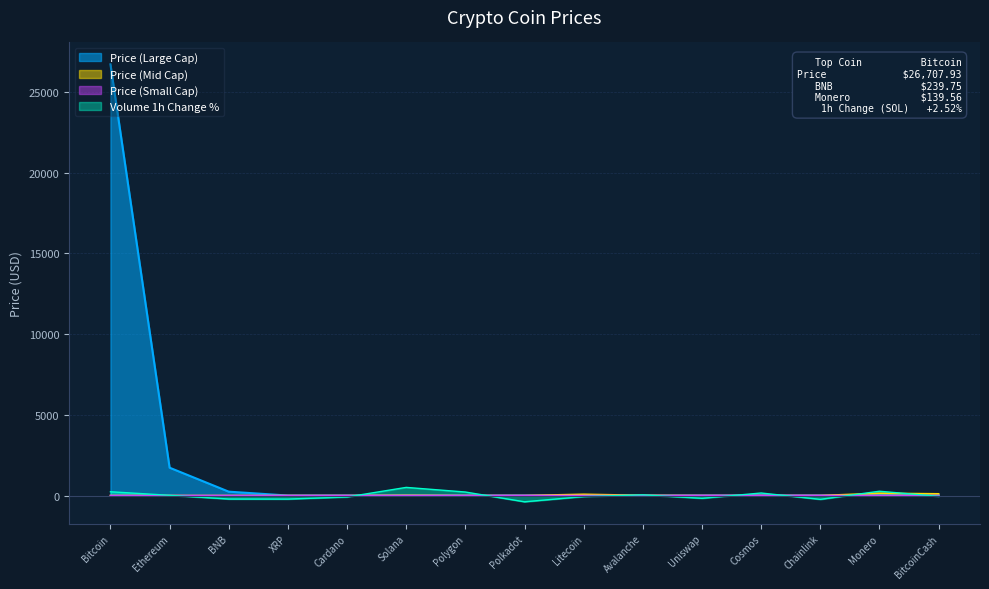

What is the difference between the second highest and minimum values?

1724.3